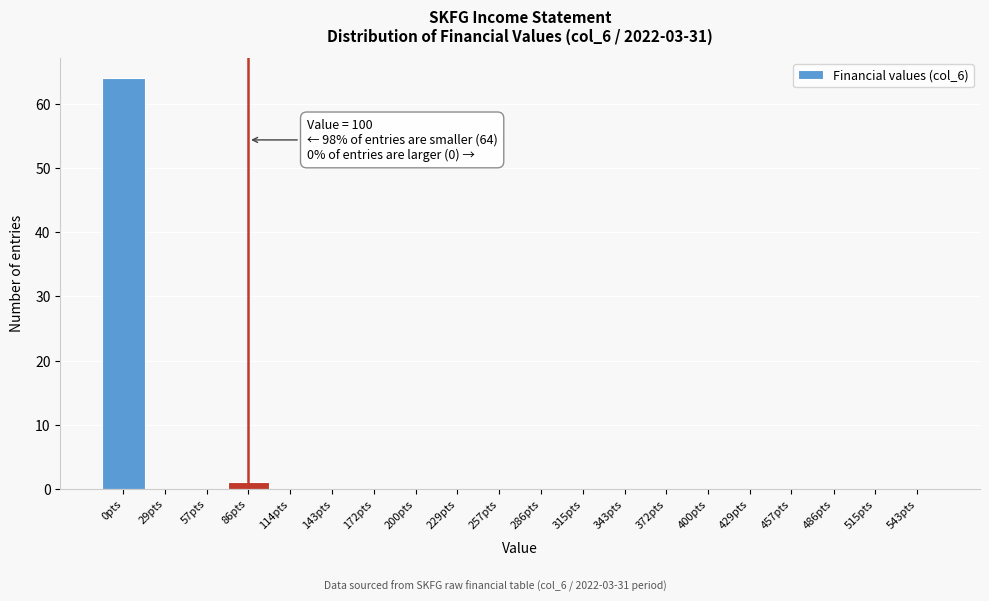

Reading left to right, extract all data points from this chart.

0pts=64	29pts=0	57pts=0	86pts=1	114pts=0	143pts=0	172pts=0	200pts=0	229pts=0	257pts=0	286pts=0	315pts=0	343pts=0	372pts=0	400pts=0	429pts=0	457pts=0	486pts=0	515pts=0	543pts=0